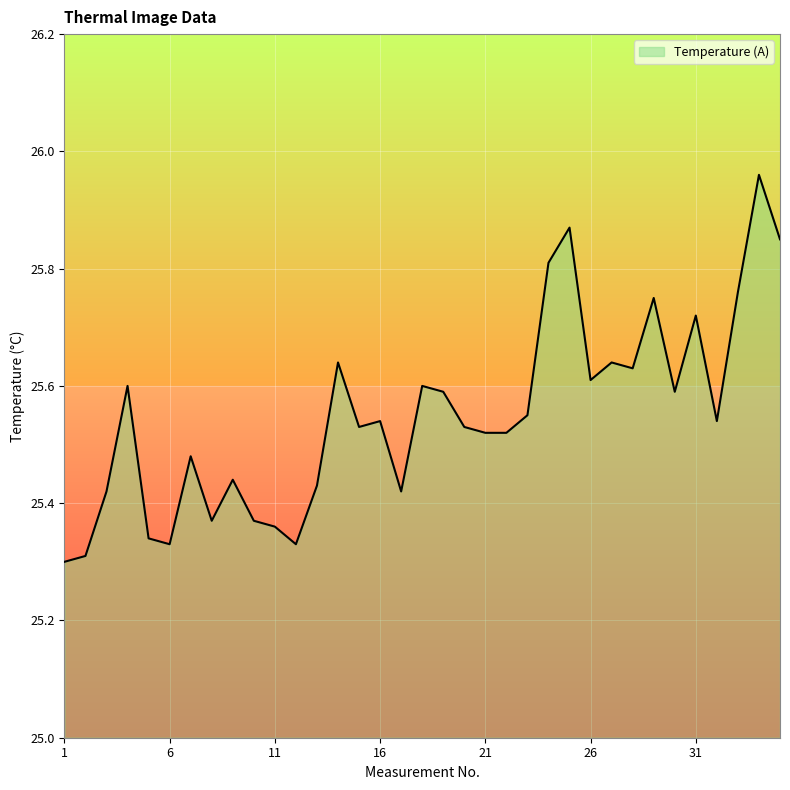

What is the difference between the maximum and minimum values?

0.7